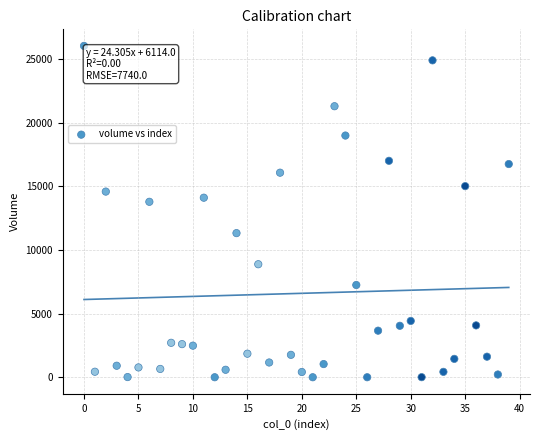

What Y value in the scatter plot is closest to 13027?

13795.3